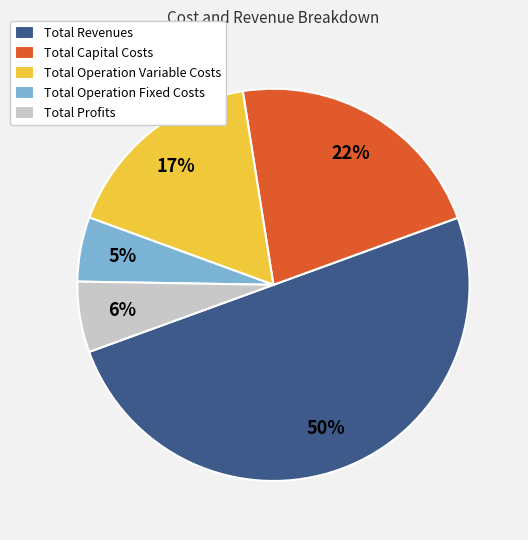

To the nearest percent, what percentage of the pie is Total Operation Variable Costs?

17%